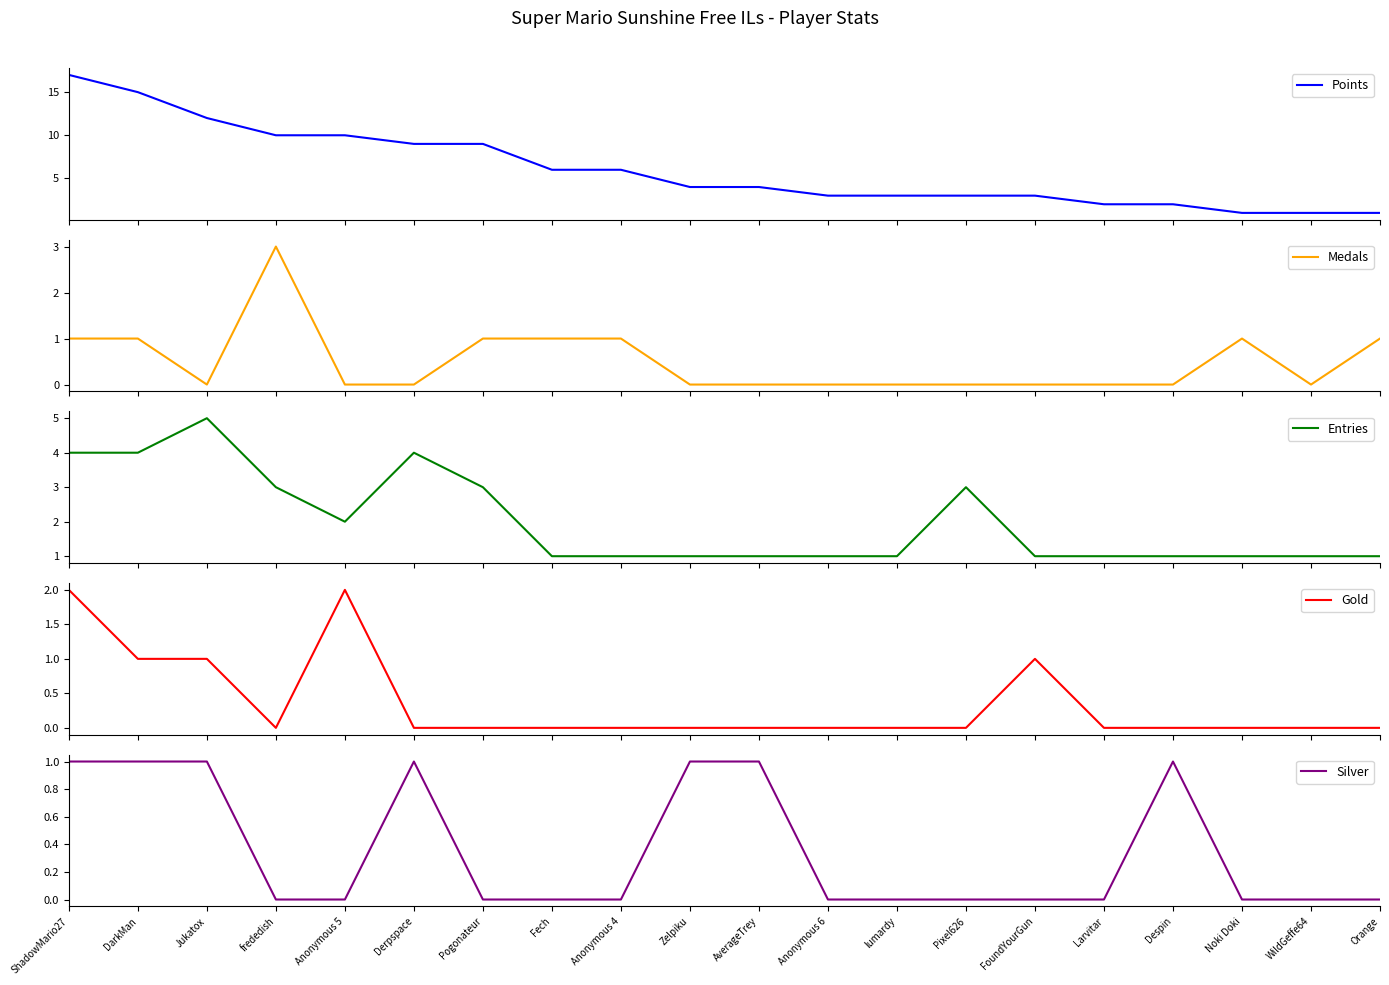

Between Despin and lumardy, which is larger?

lumardy